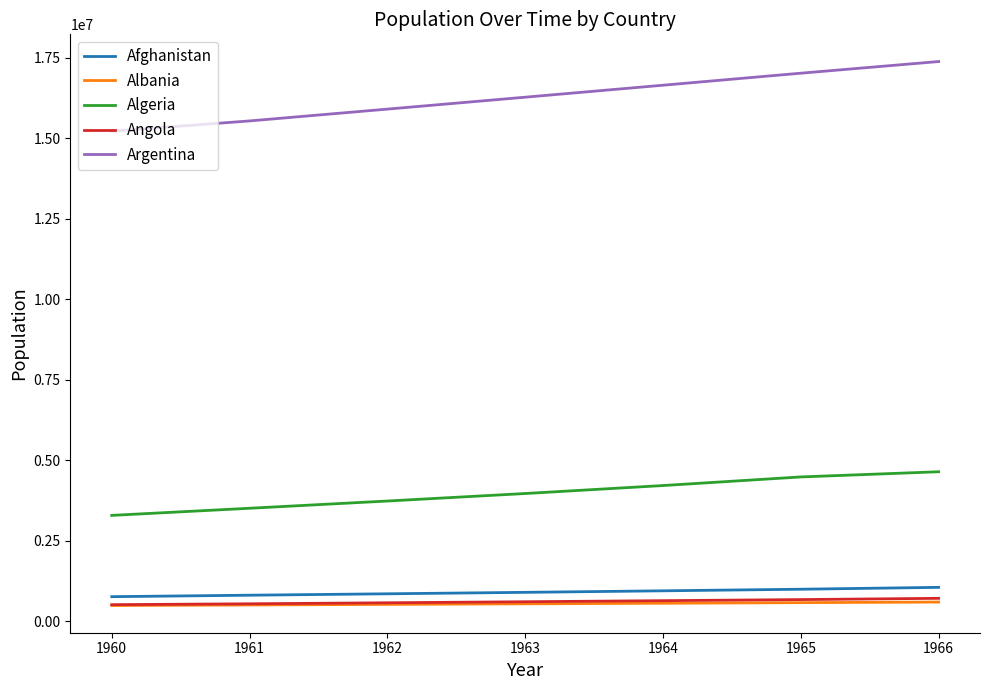

What is the total value across all series at 1963?

22319011.8